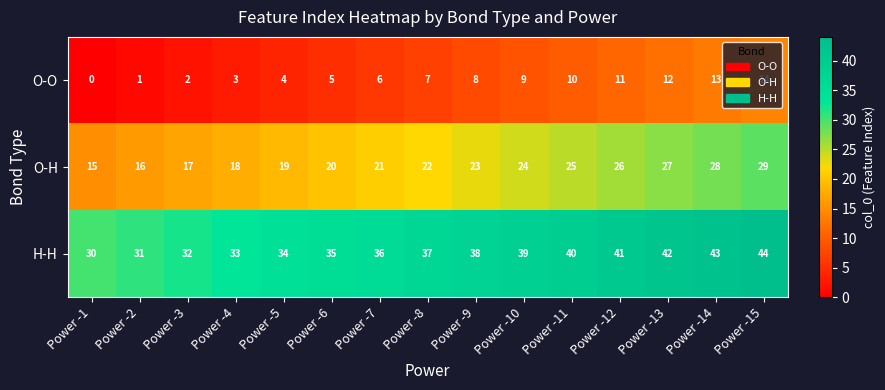

Read the H-H value at Power -4, to the nearest 10.

30